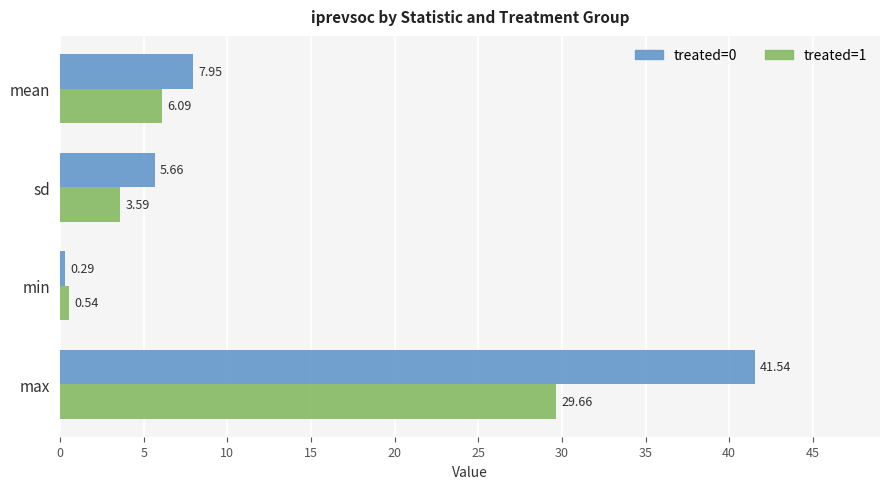

Which category has the highest value in the treated=1 series?

max